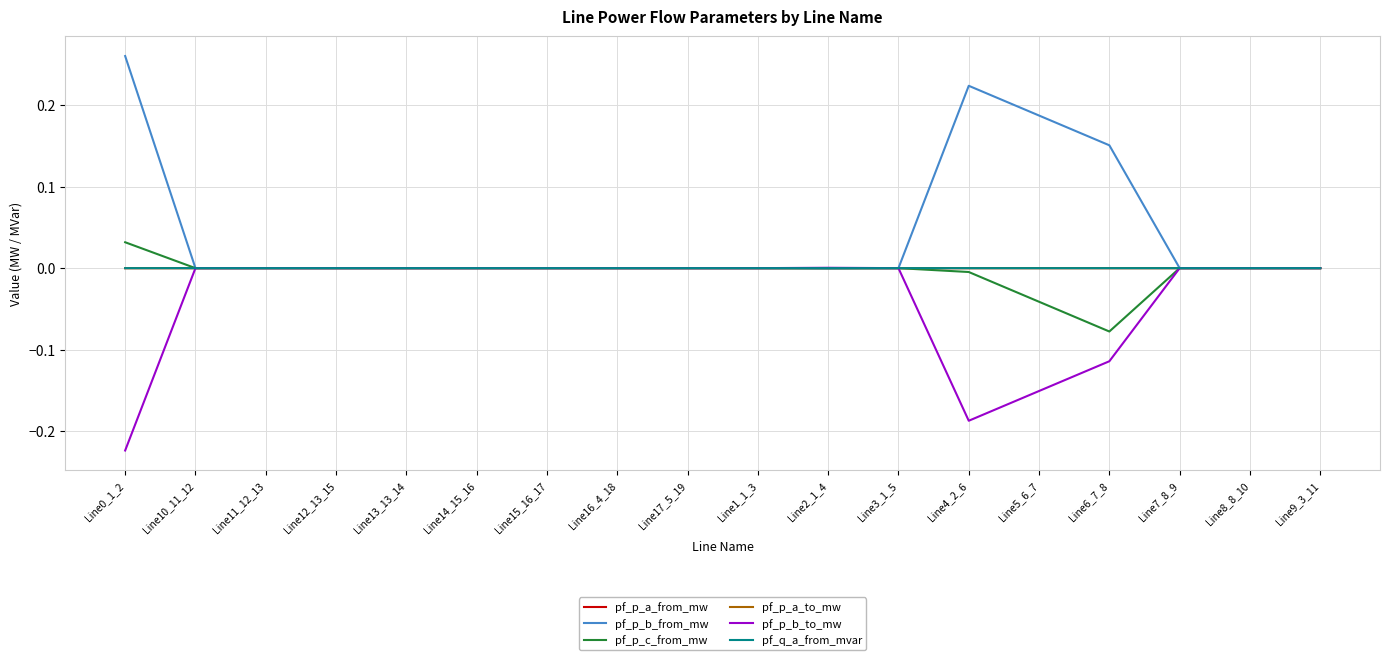

Which series has the largest range (max minus min)?

pf_p_b_from_mw